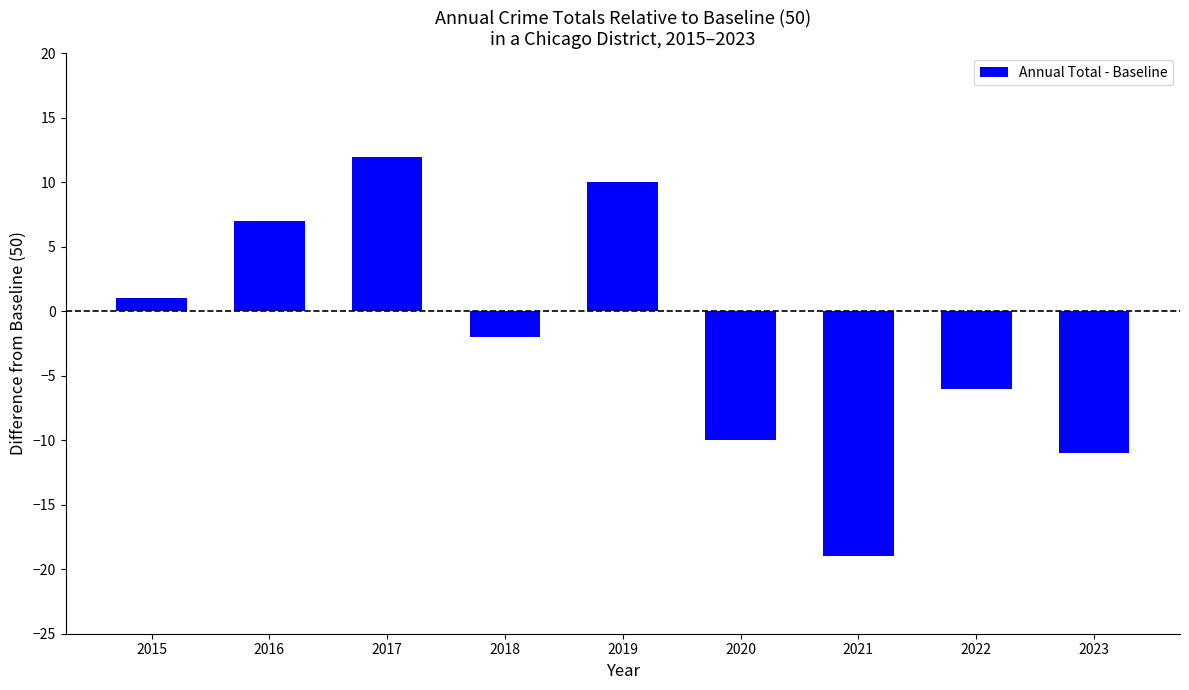

What is the difference between the second highest and minimum values?

29